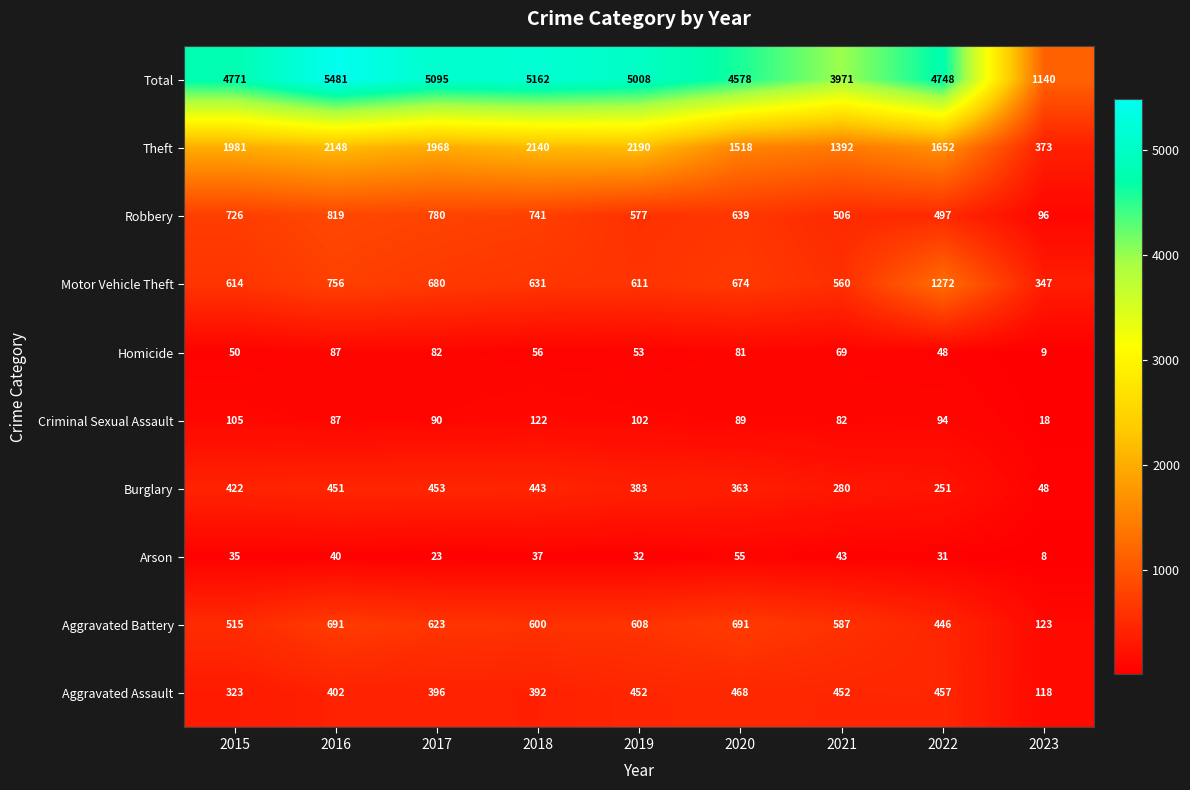

Where is Aggravated Assault nearest to the value 293?

2015